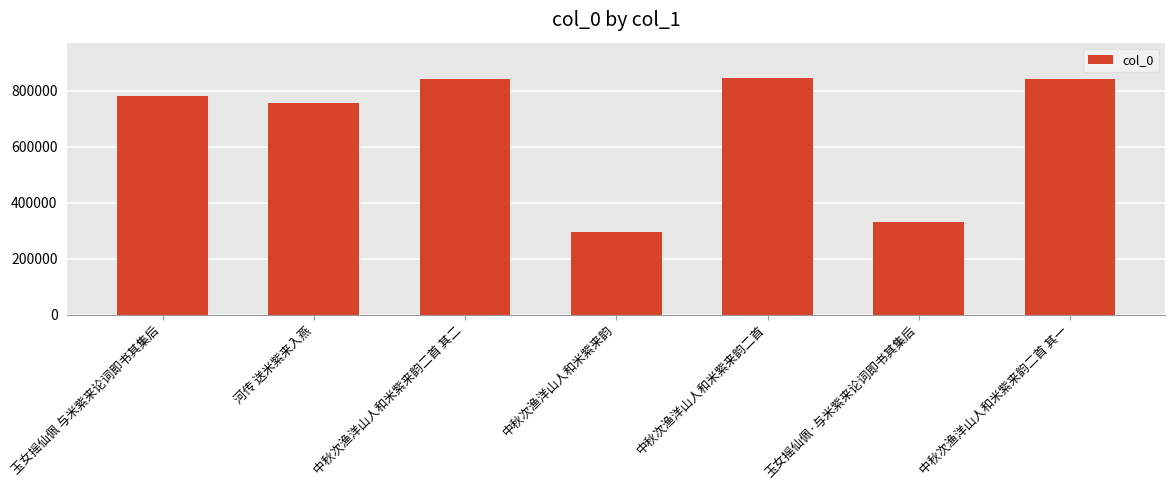

How many series are shown in this chart?

1